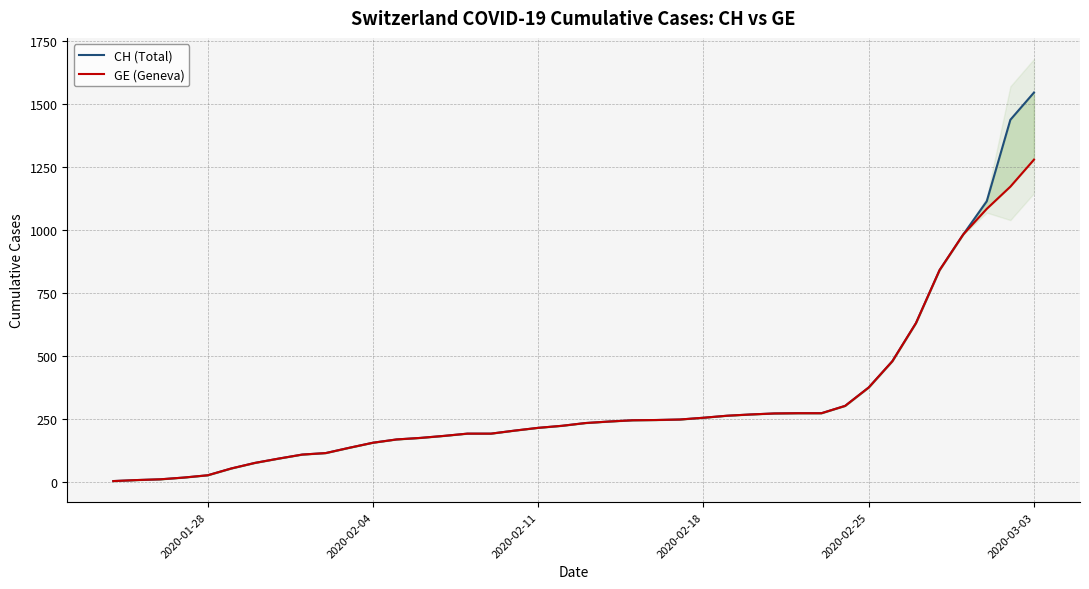

How many lines are shown in the chart?

2